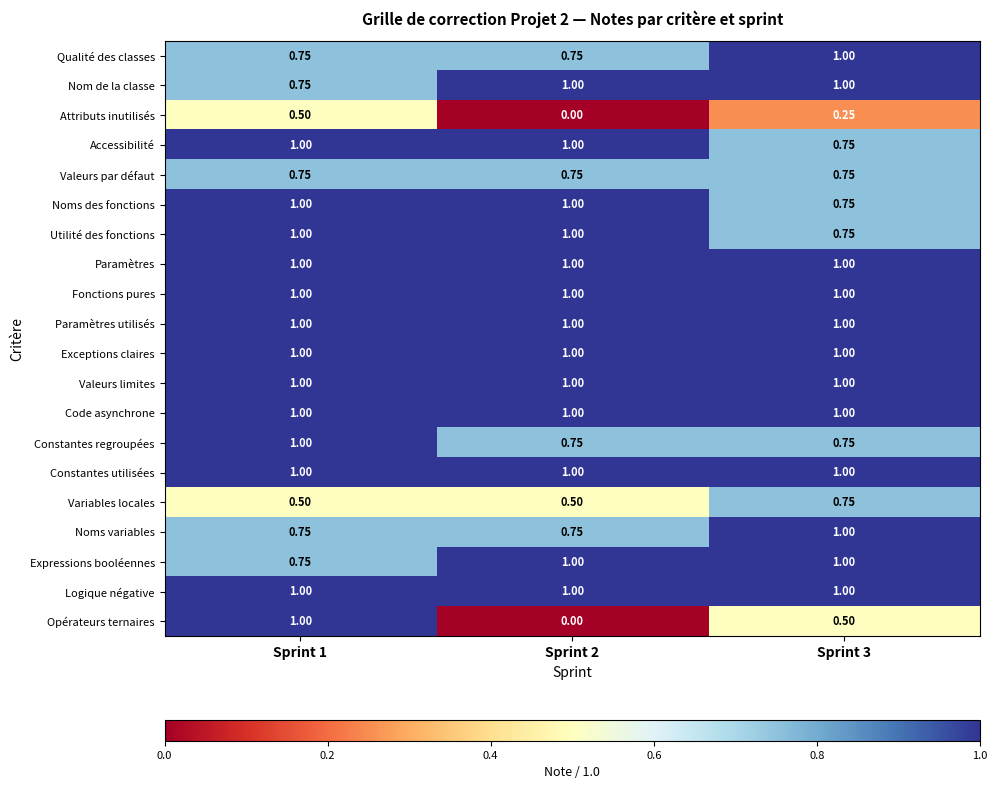

Between Sprint 1 and Sprint 2, which series saw the biggest shift?

Opérateurs ternaires